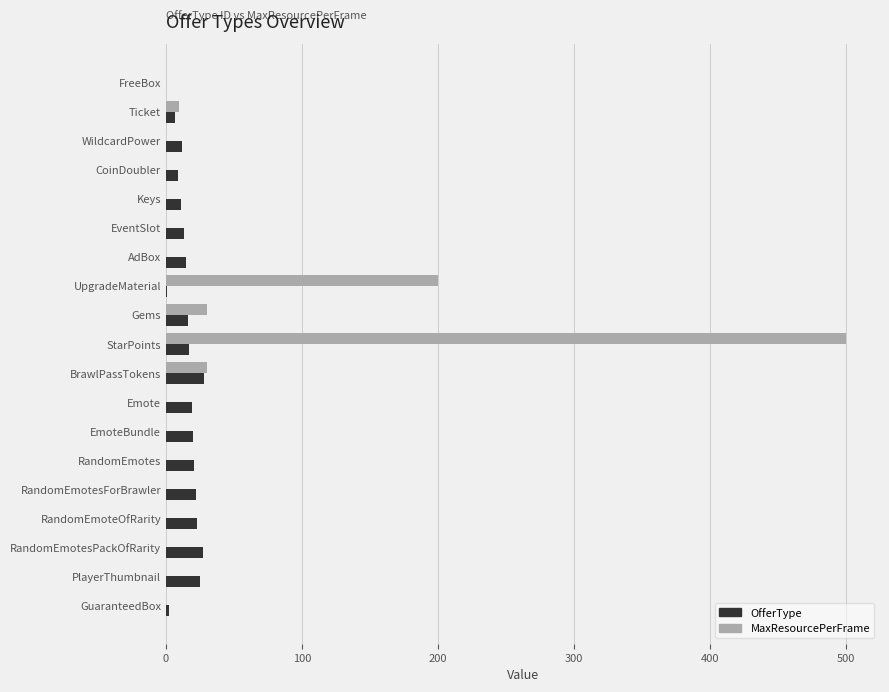

Which series has the largest total across all categories?

MaxResourcePerFrame